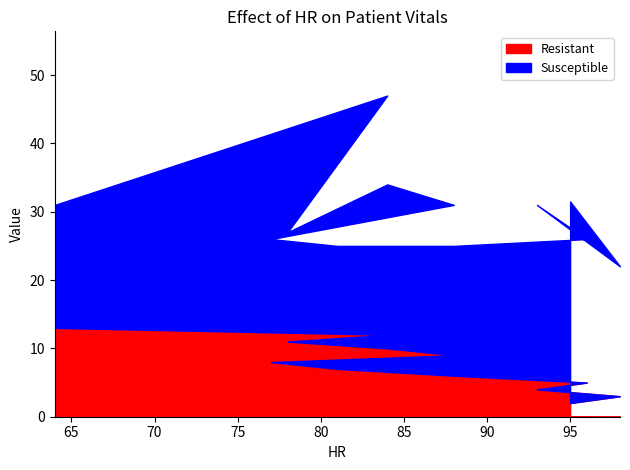

True or false: Susceptible and Resistant intersect in this chart.

False